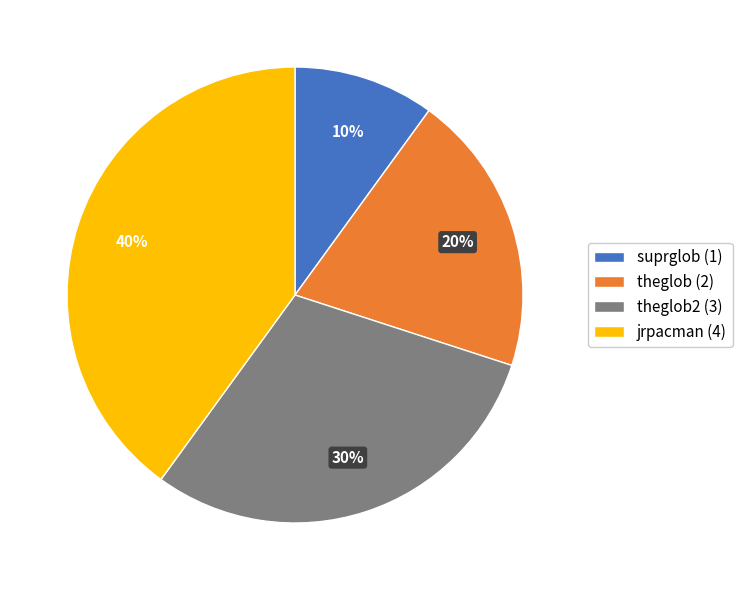

Is it true that suprglob (1) is 10% of the pie?

True